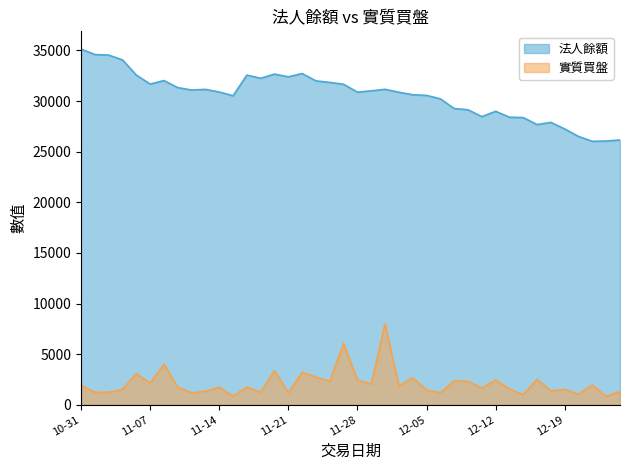

What are all the series names shown in the legend?

法人餘額, 實質買盤